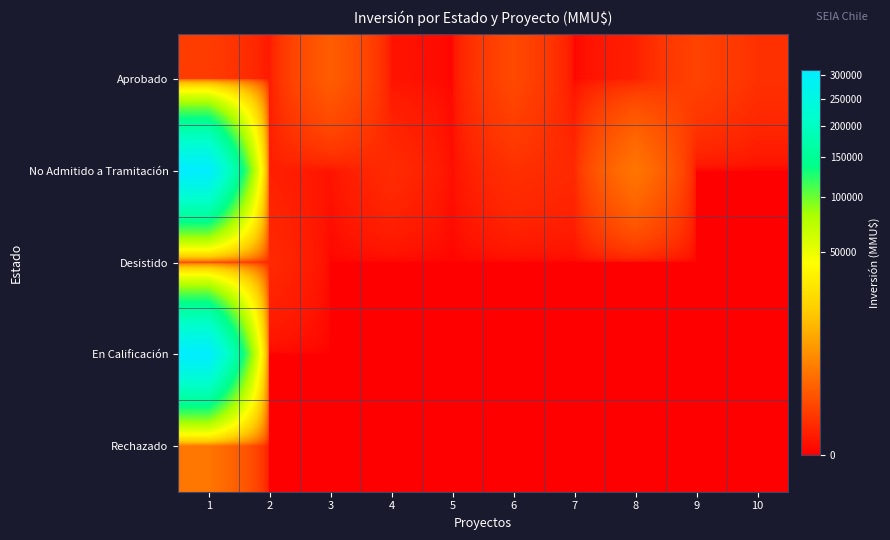

At 2, list the series in order from smallest to largest.

En Calificación, Rechazado, Aprobado, No Admitido a Tramitación, Desistido